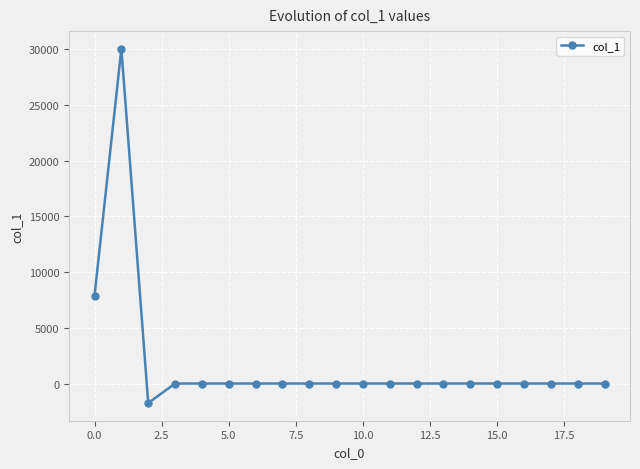

Count the number of data series in this chart.

1